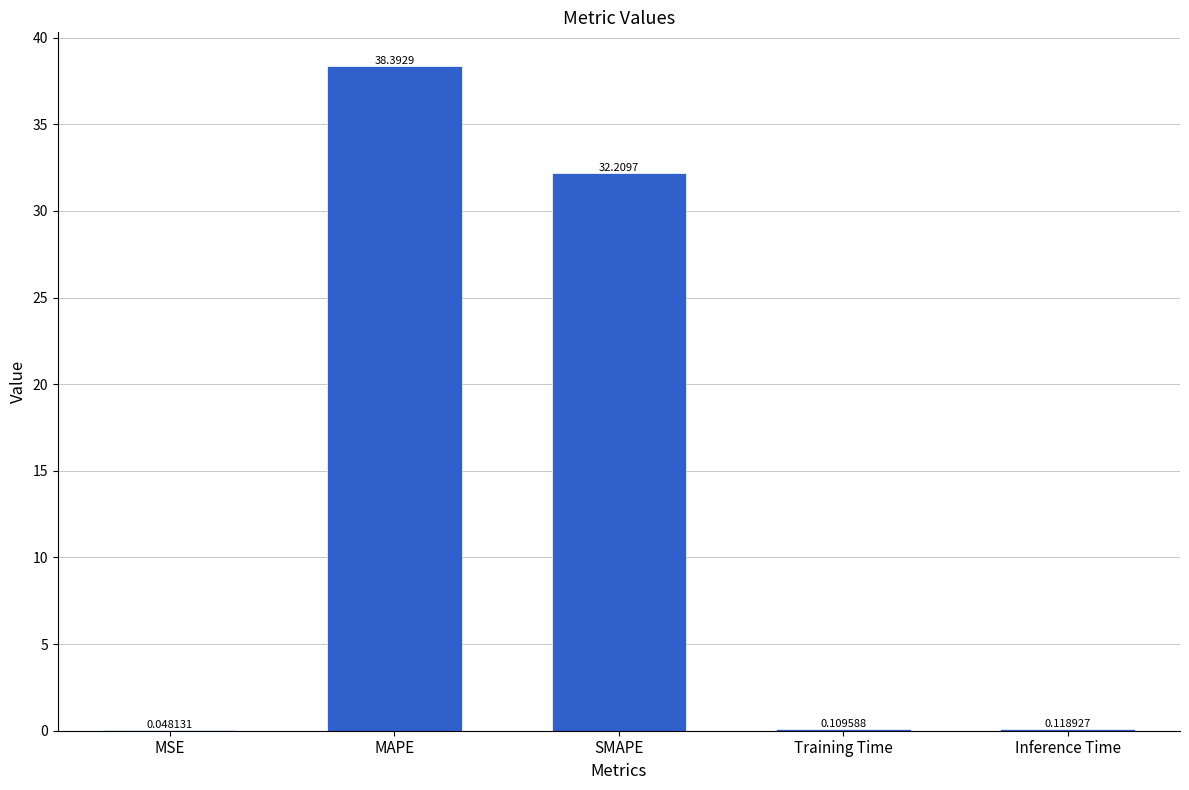

What is the sum of all values?

70.9